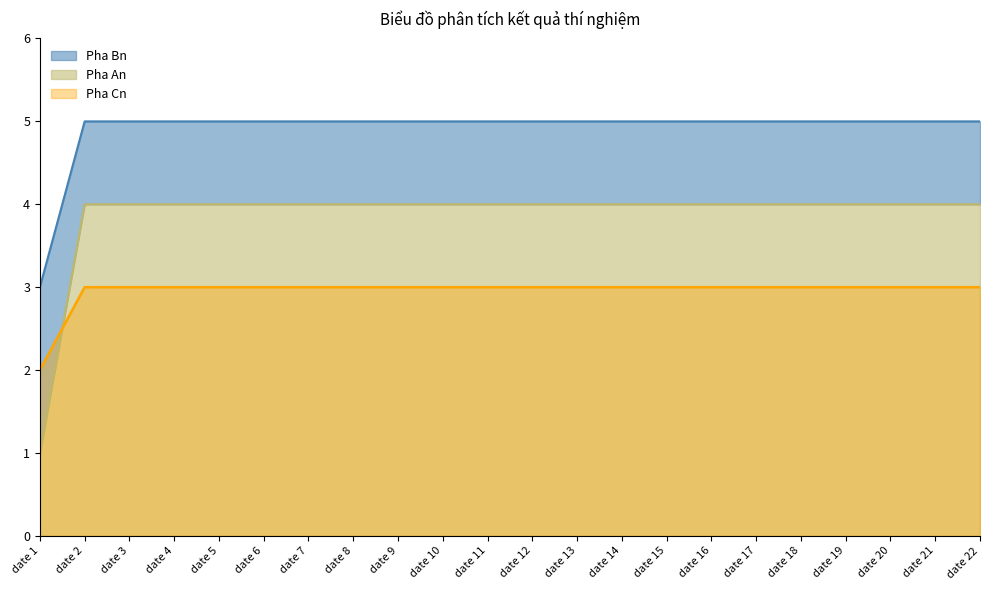

Rank the series by their average value, from lowest to highest.

Pha Cn, Pha An, Pha Bn